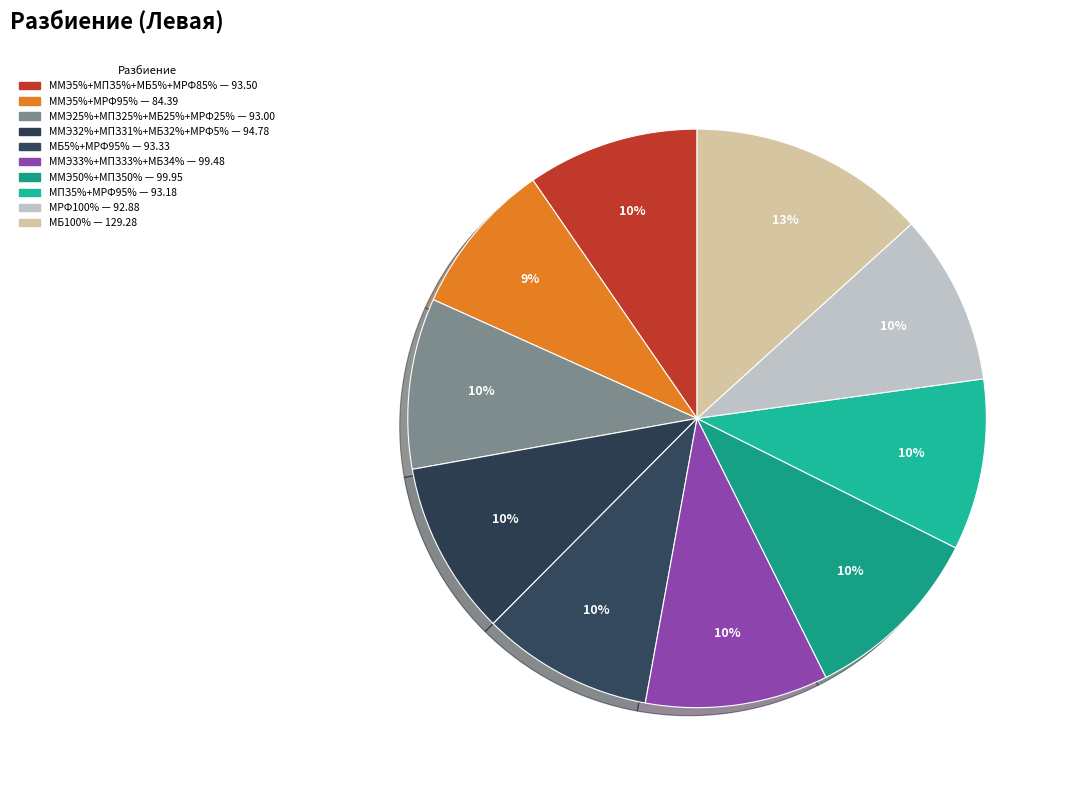

How many slices are in this pie chart?

10